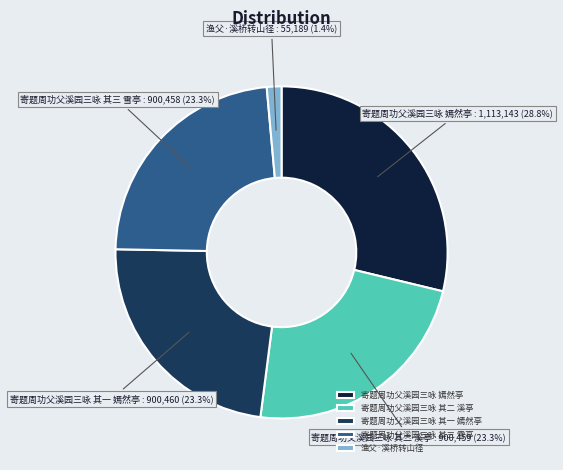

True or false: 寄题周功父溪园三咏 其三 雪亭 accounts for 23% of the total.

True